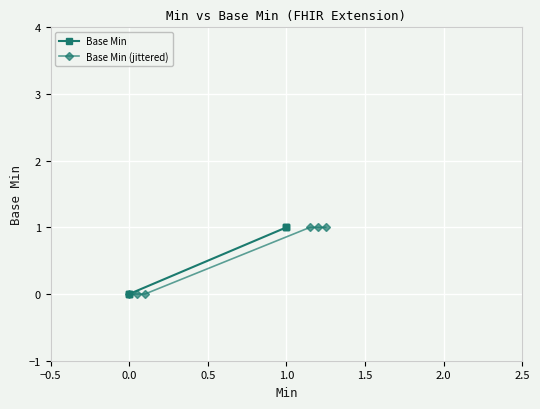

What is the value of the Base Min (jittered) point at the 5th from the left?

1